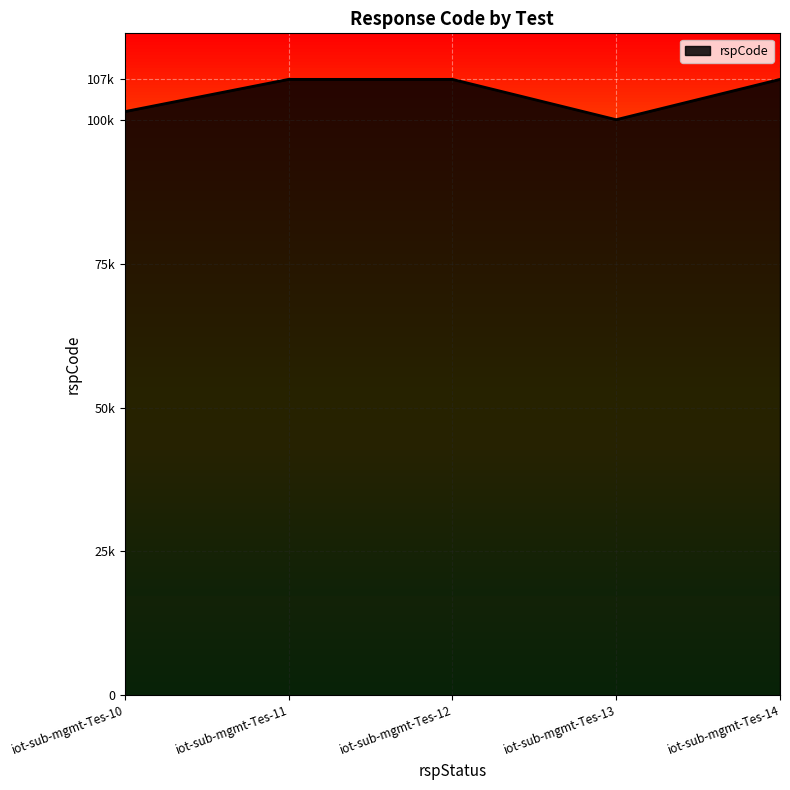

Does the chart have visible grid lines?

Yes